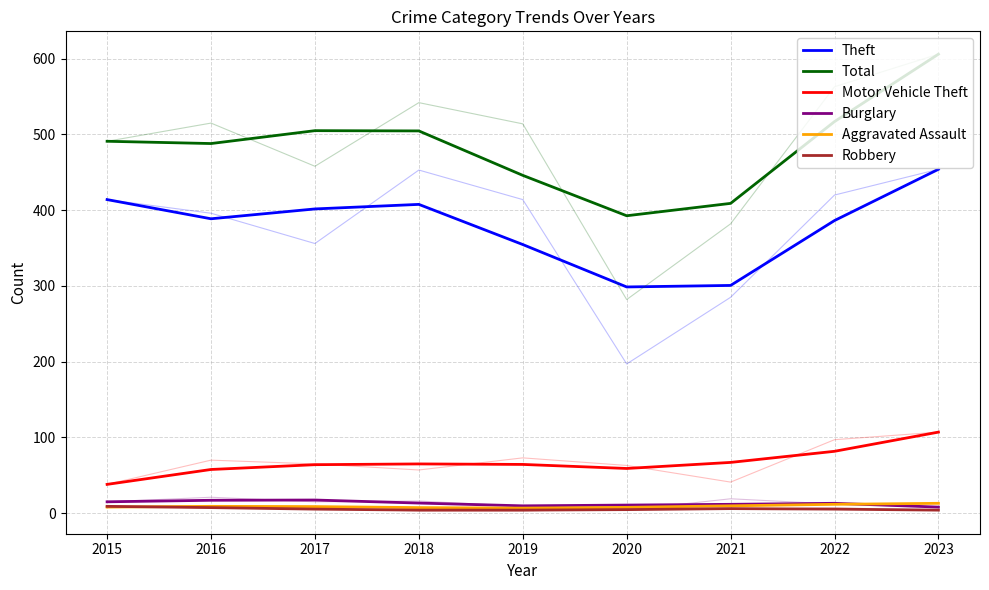

How many lines are shown in the chart?

6